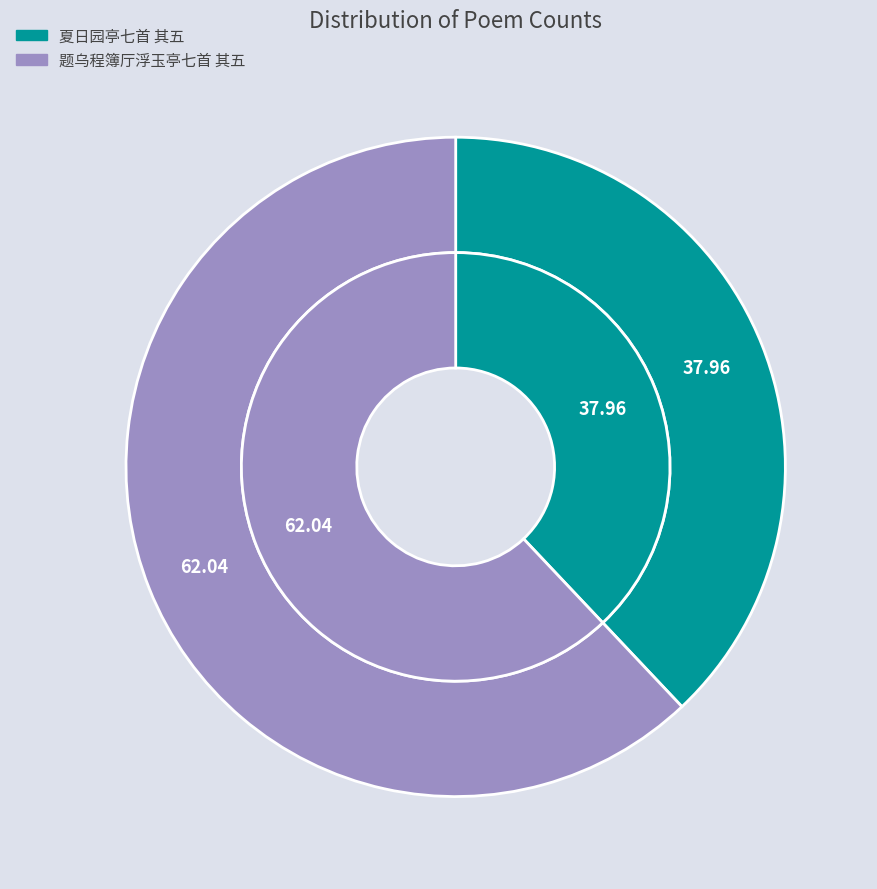

To the nearest percent, what is the average slice percentage?

50%